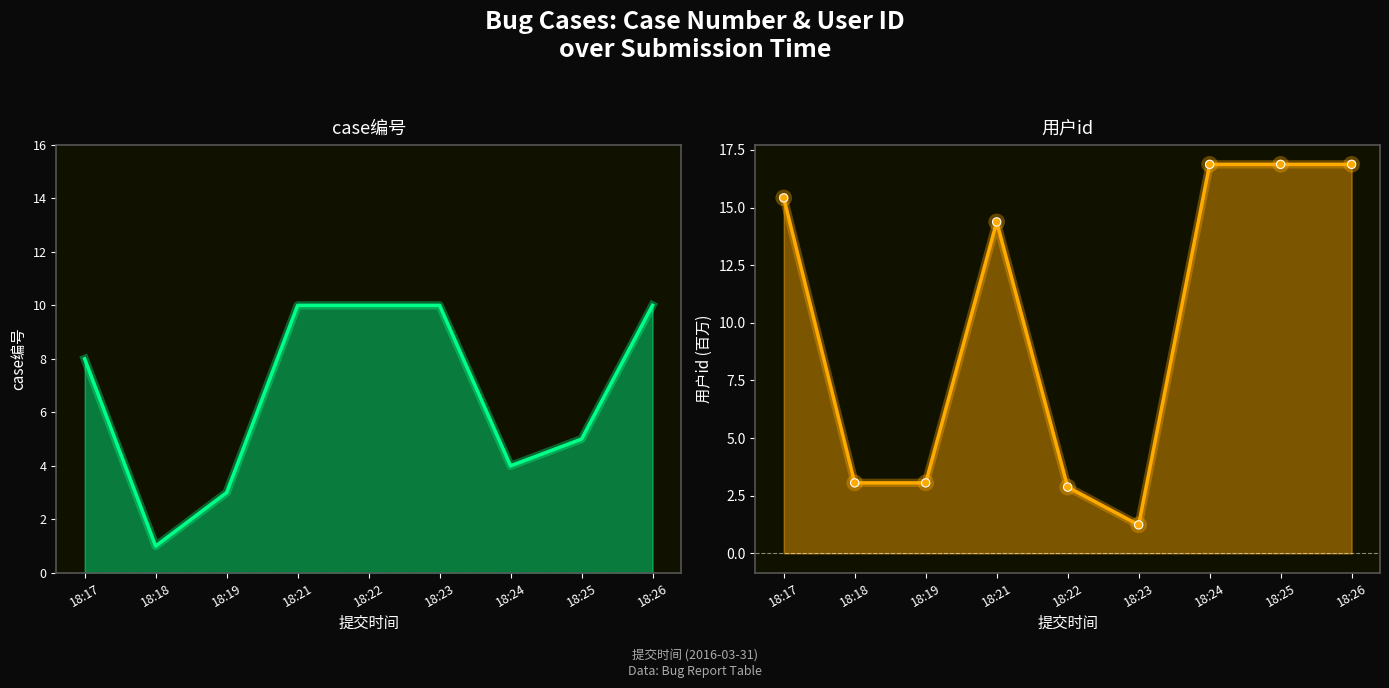

Which label corresponds to the largest value in the chart?

18:24